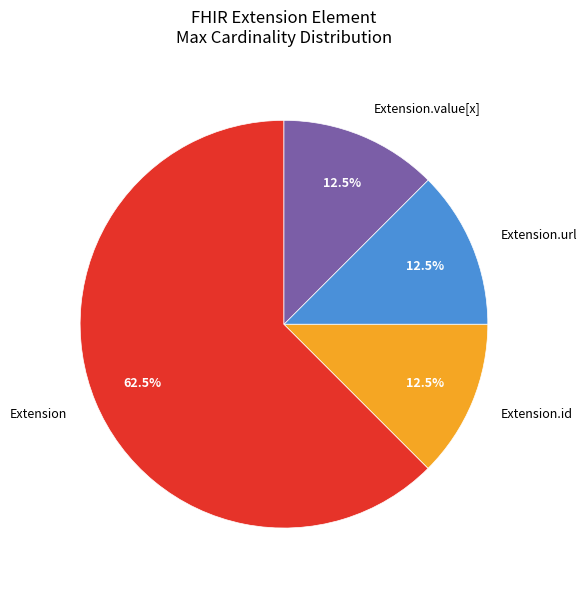

How many slices are in this pie chart?

4